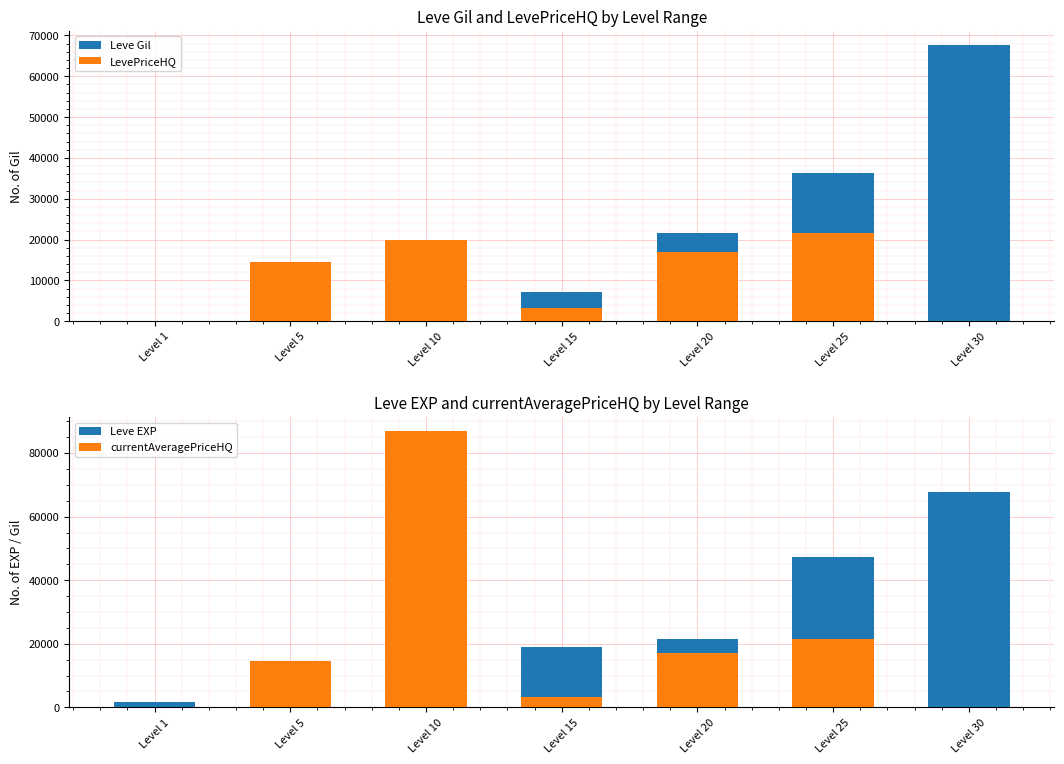

What is the greatest value displayed?

86988.0